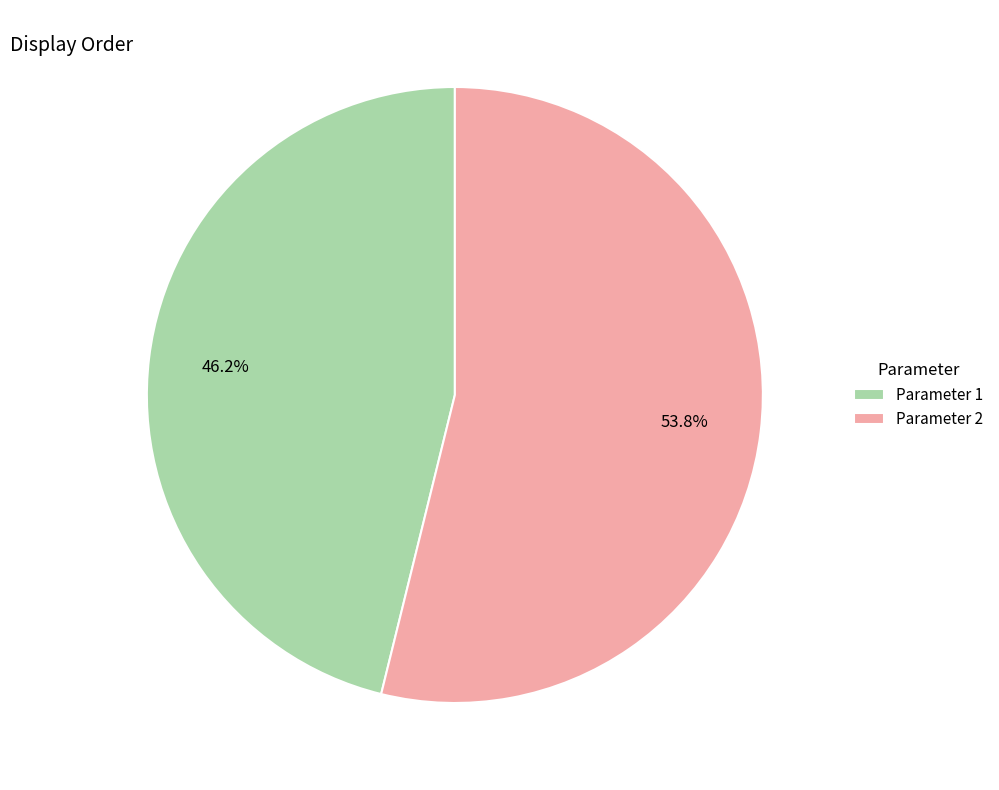

To the nearest percent, what percentage of the pie is Parameter 1?

46%